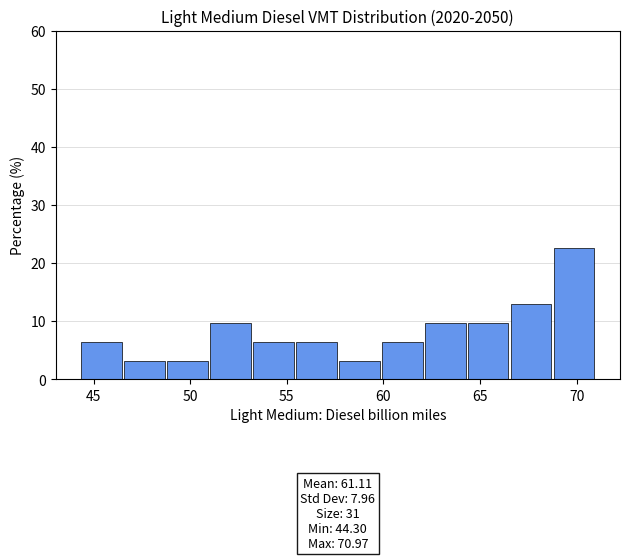

Which range on the x-axis has the tallest bar?

69.0 to 71.0